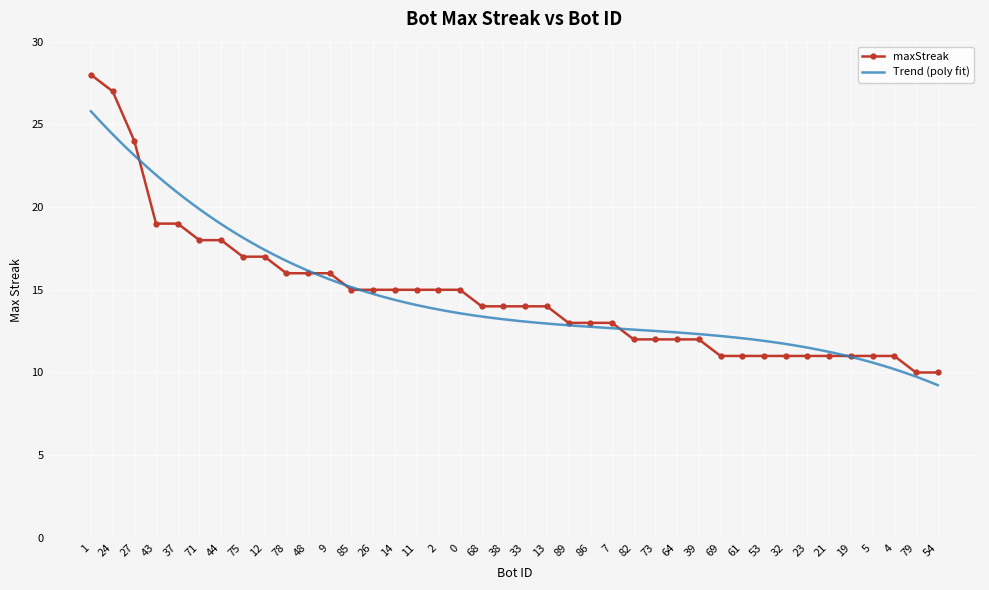

Reading left to right, list all the values displayed in this chart.

28	27	24	19	19	18	18	17	17	16	16	16	15	15	15	15	15	15	14	14	14	14	13	13	13	12	12	12	12	11	11	11	11	11	11	11	11	11	10	10